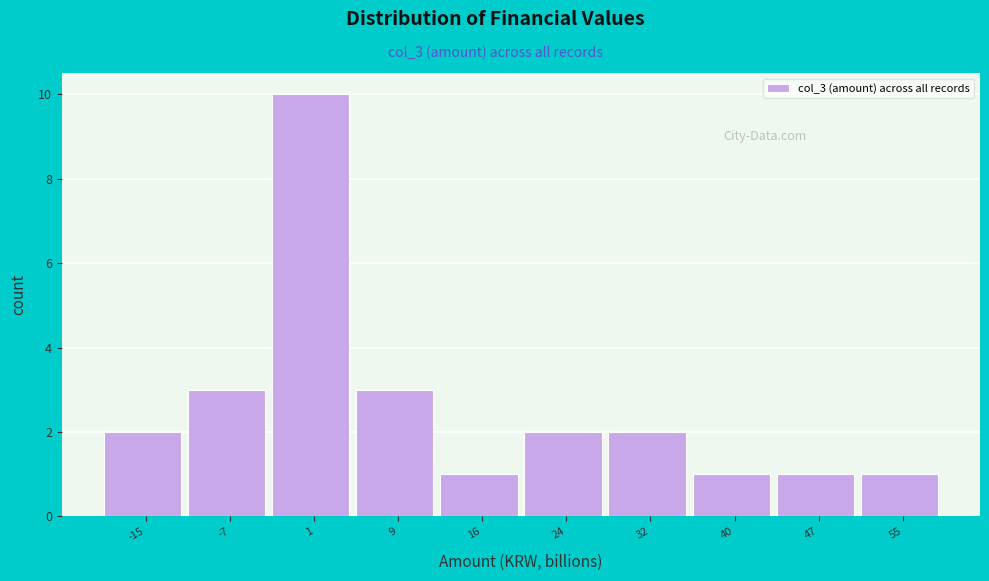

Reading left to right, what are all the values shown in this chart?

-15=2	-7=3	1=10	9=3	16=1	24=2	32=2	40=1	47=1	55=1